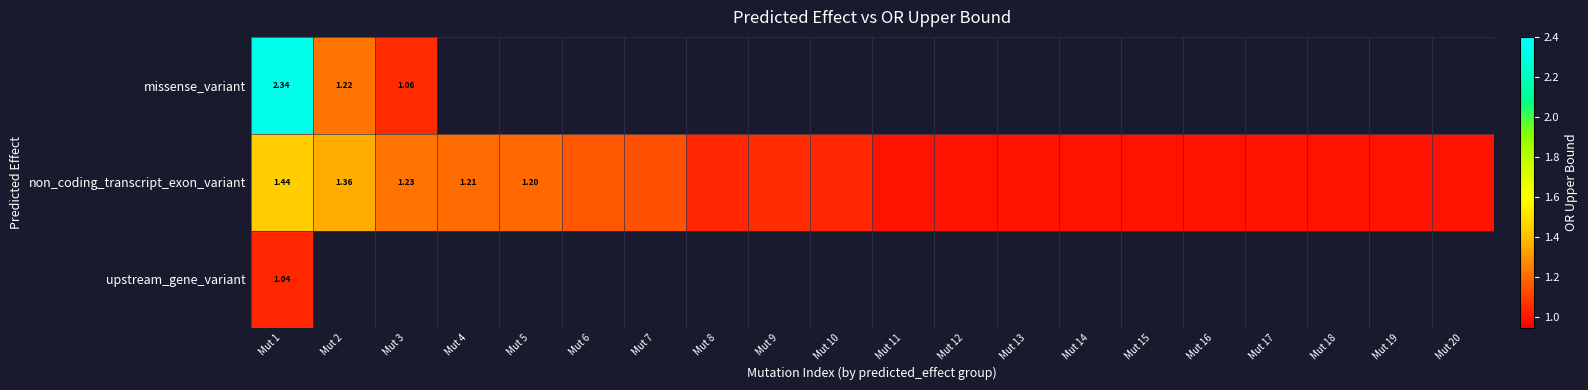

Count the number of categories in the chart.

20